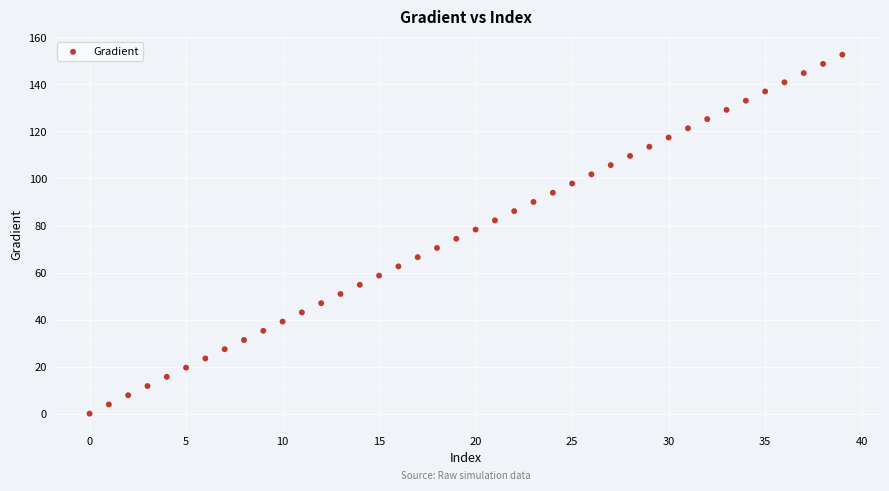

What is the range of Y values (max minus min)?

152.6